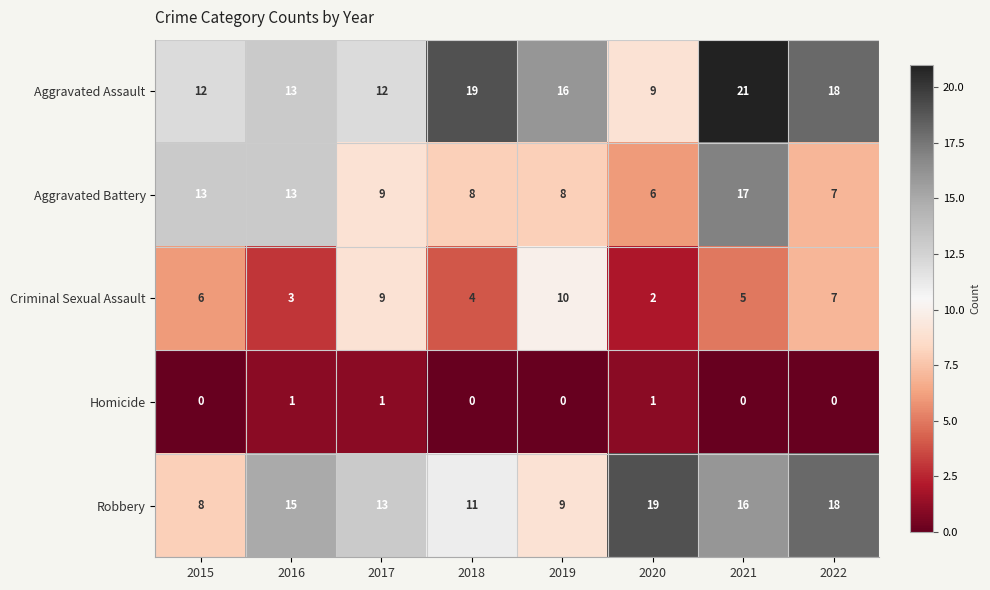

At which category is the sum across all series the highest?

2021